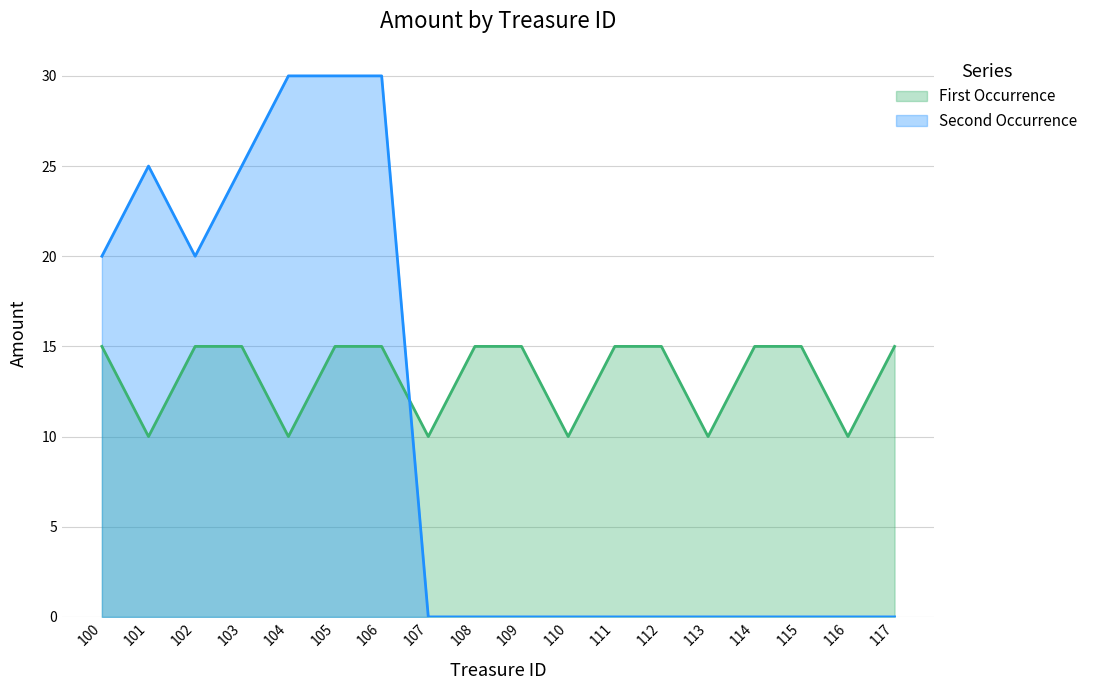

What are all the series names shown in the legend?

First Occurrence, Second Occurrence